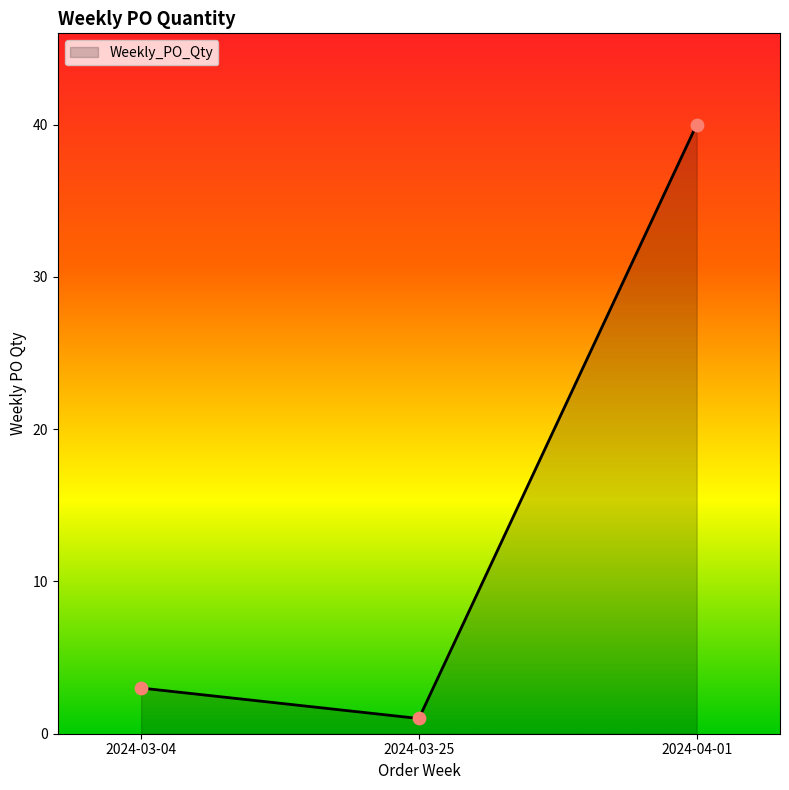

What is the ratio of the value at 2024-03-04 to the value at 2024-03-25?

3.0